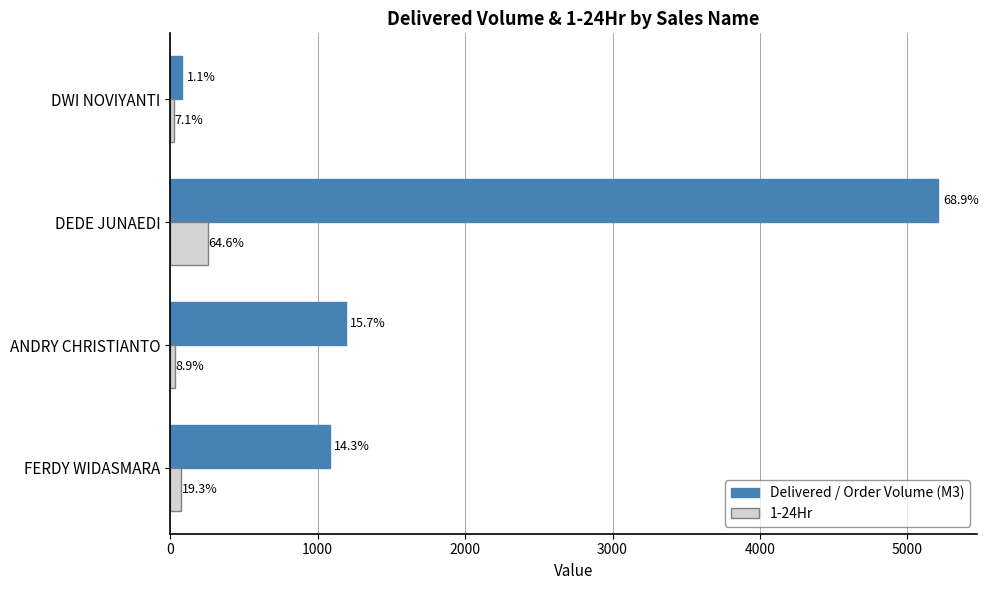

What are all the series names shown in the legend?

Delivered / Order Volume (M3), 1-24Hr